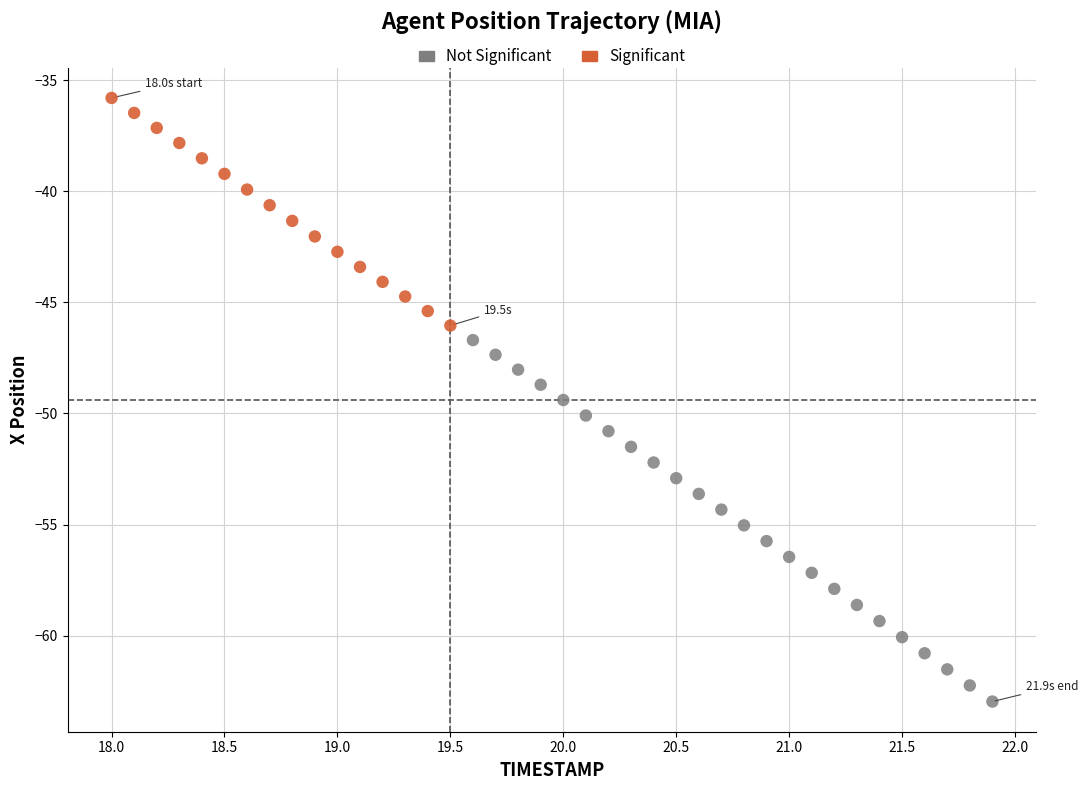

Which series contains the lowest Y value?

Not Significant